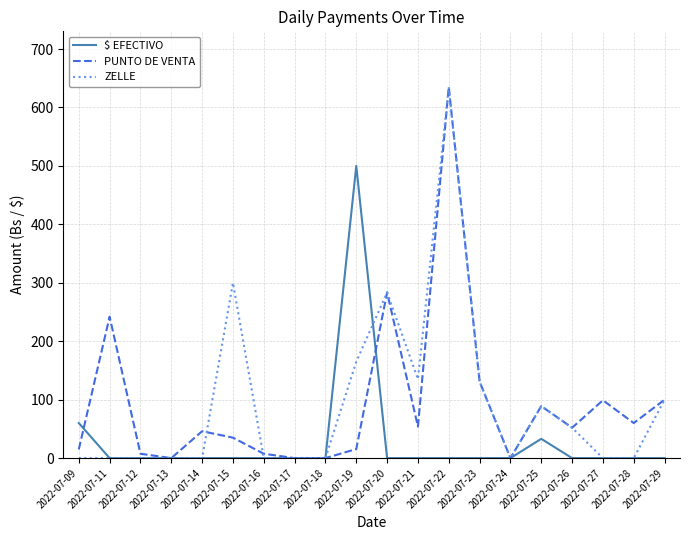

Is the value of $ EFECTIVO at 2022-07-28 greater than the value of PUNTO DE VENTA at 2022-07-09?

No